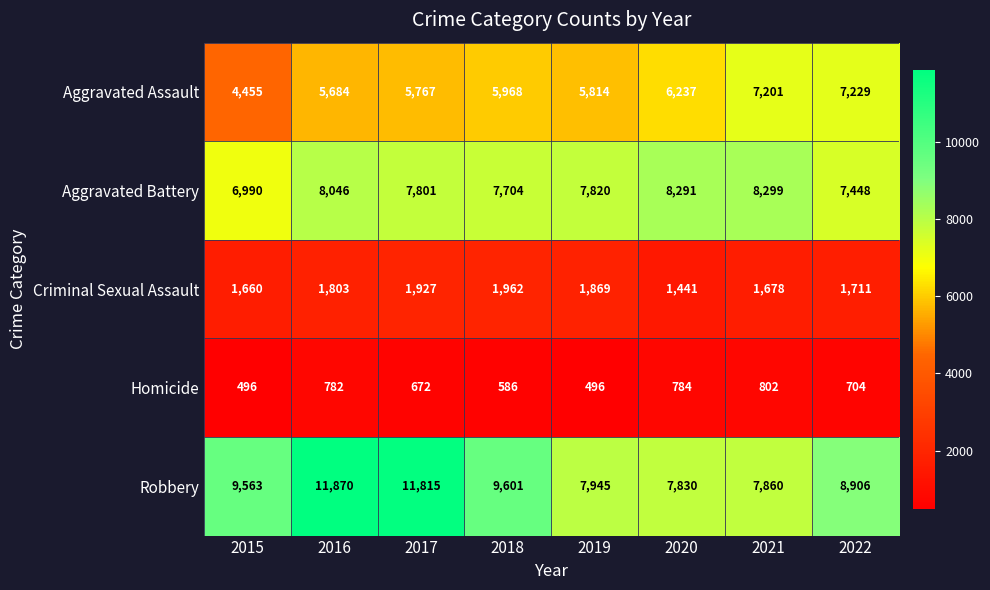

At which category is the sum across all series the highest?

2016